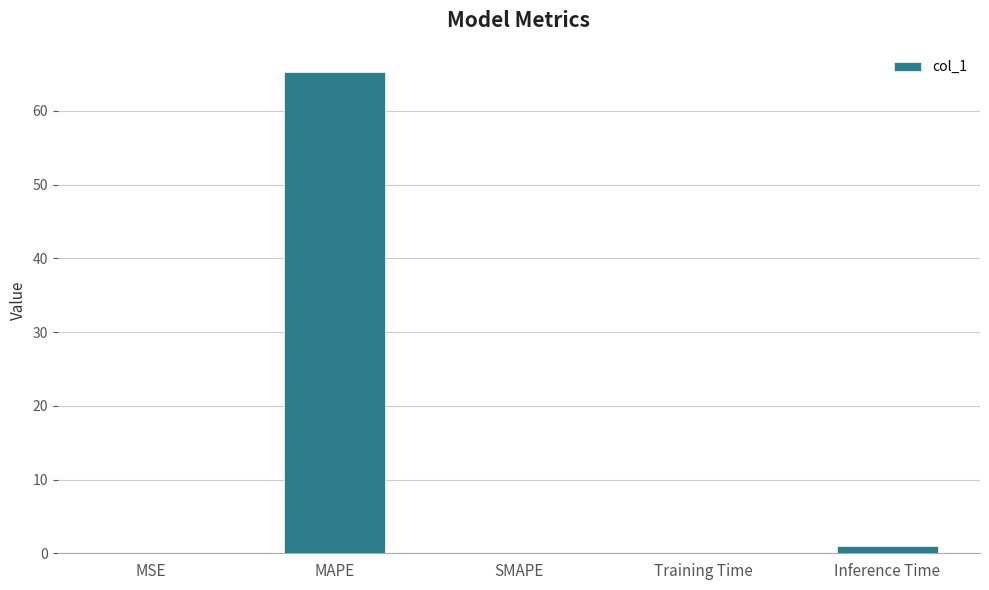

Between MAPE and MSE, which is larger?

MAPE